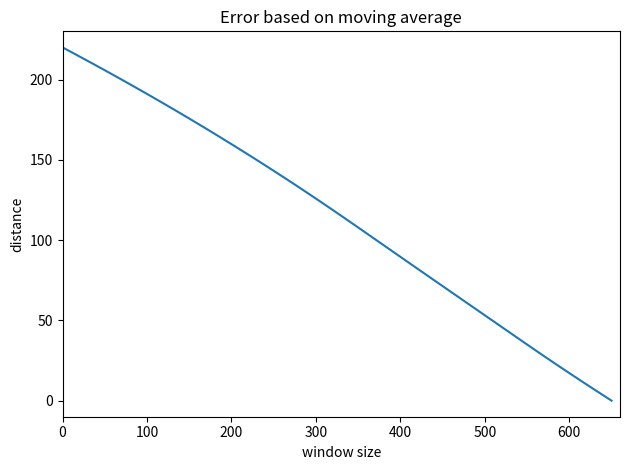

What is the difference between the maximum and minimum values?

220.0